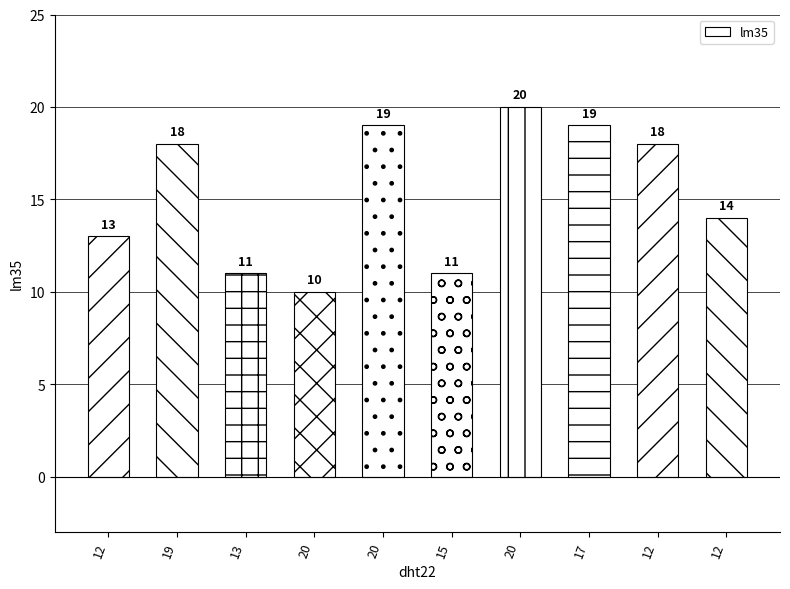

At which label is the value closest to 15?

12